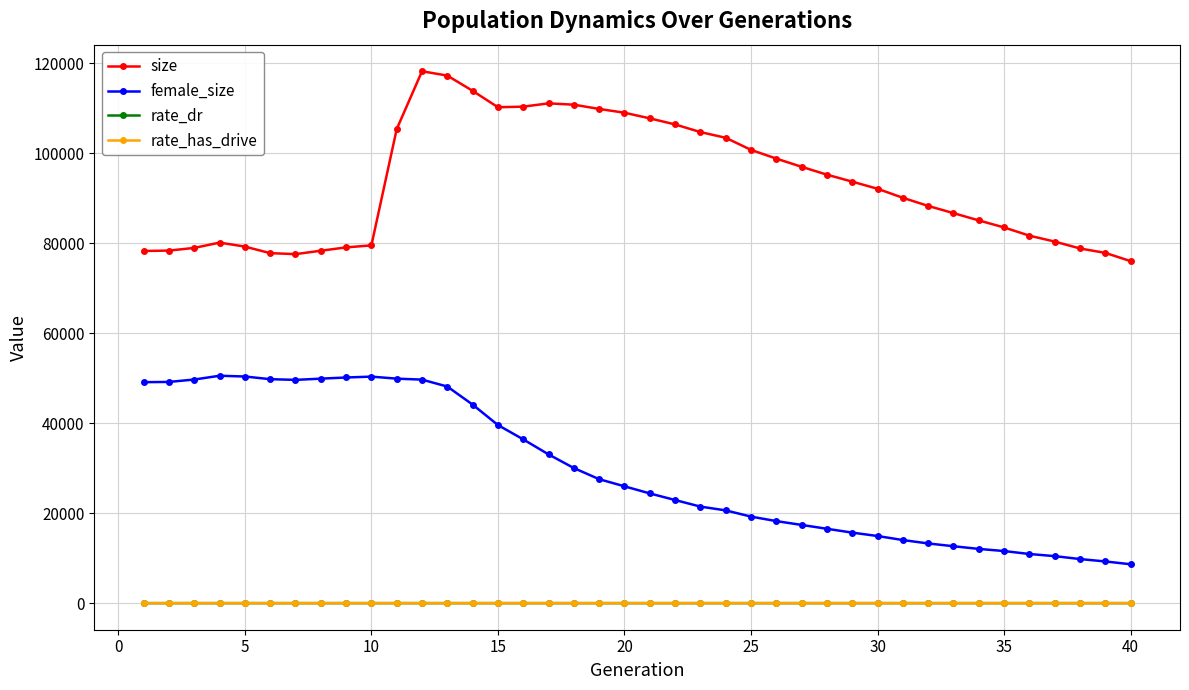

Which series has the largest total across all categories?

size